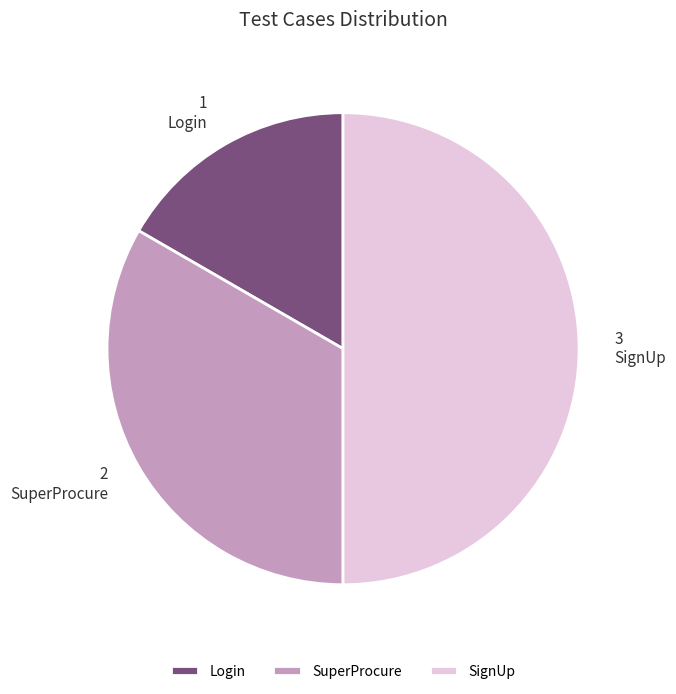

Do SignUp and Login together represent more than half of the pie?

Yes